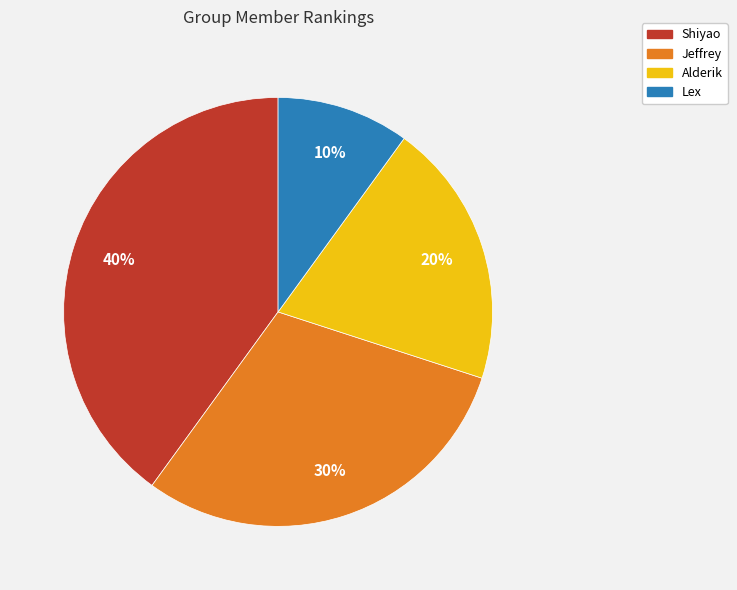

Rank the categories by value from lowest to highest.

Lex, Alderik, Jeffrey, Shiyao